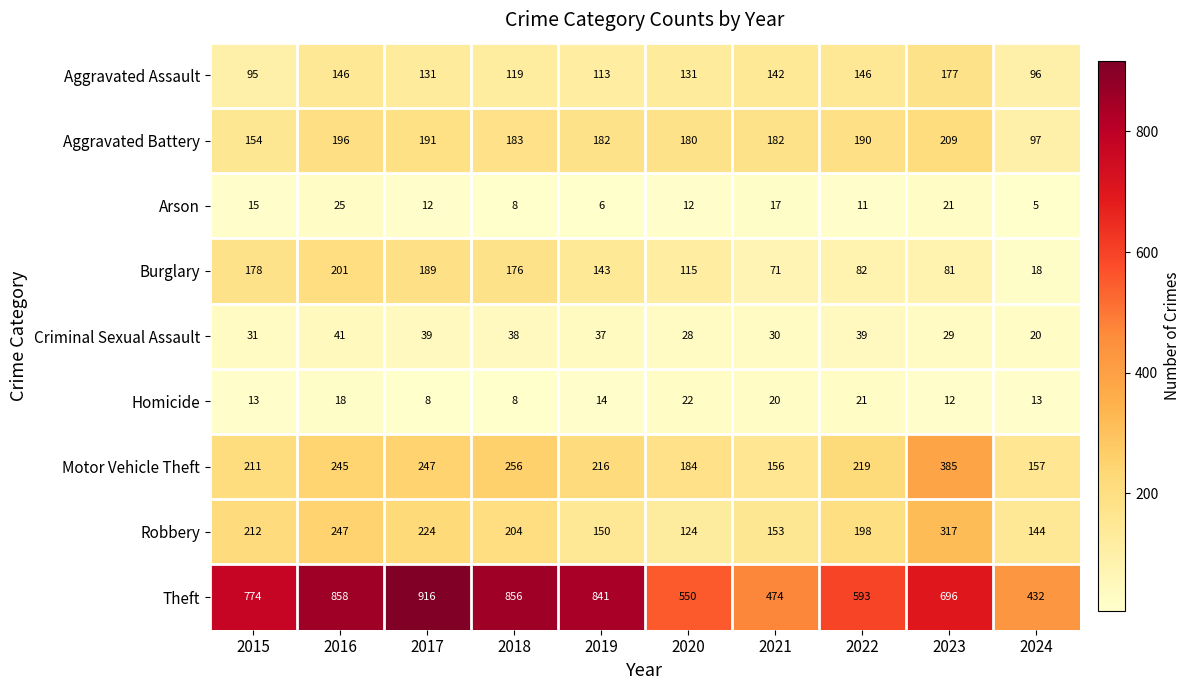

Count the number of categories in the chart.

10